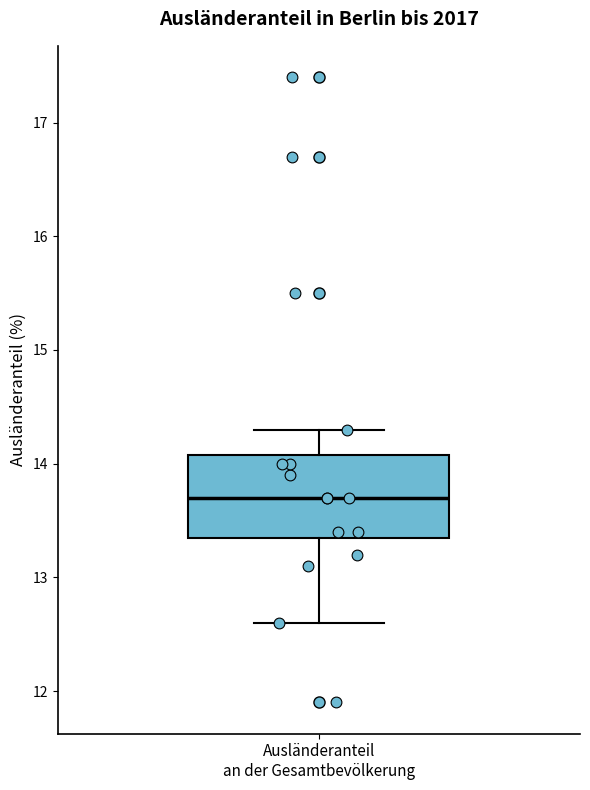

Transcribe this box plot: give where the median line is, the range the box spans, and where the two whiskers end, as read against the y-axis. The values are not printed on the chart, so give them approximately, as read against the axis.

median 13.7, box 13.4 to 14.1, whiskers 12.6 to 14.3